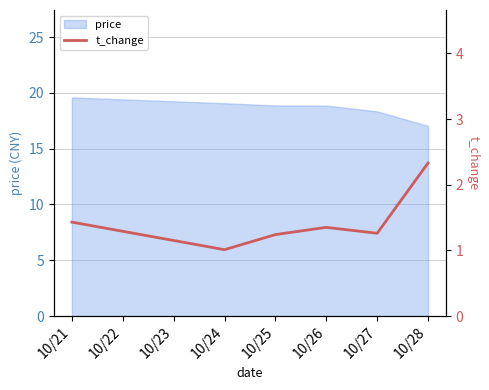

The value of price at 10/27 is 4.6. True or false?

False